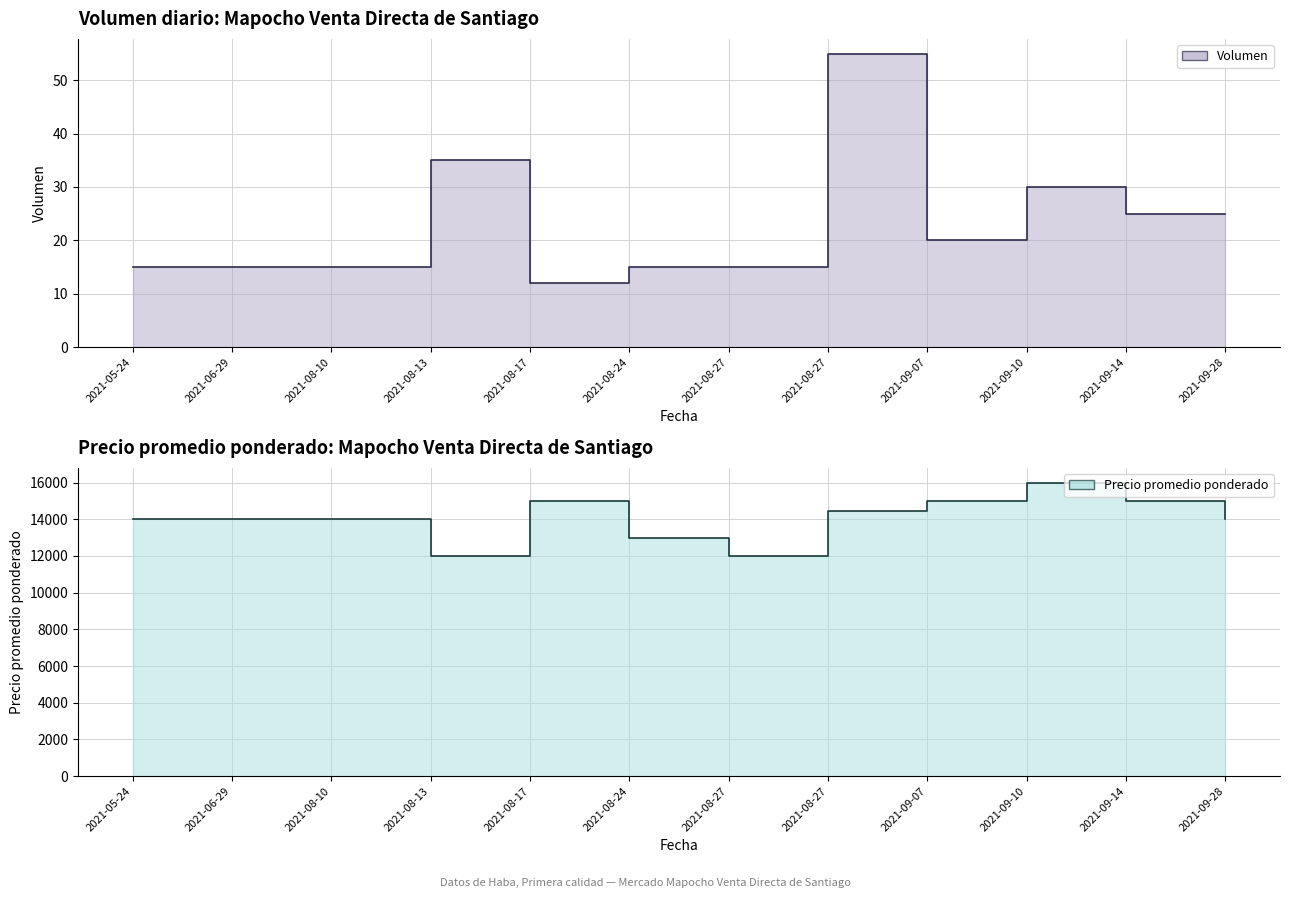

What are all the series names shown in the legend?

Volumen, Precio promedio ponderado